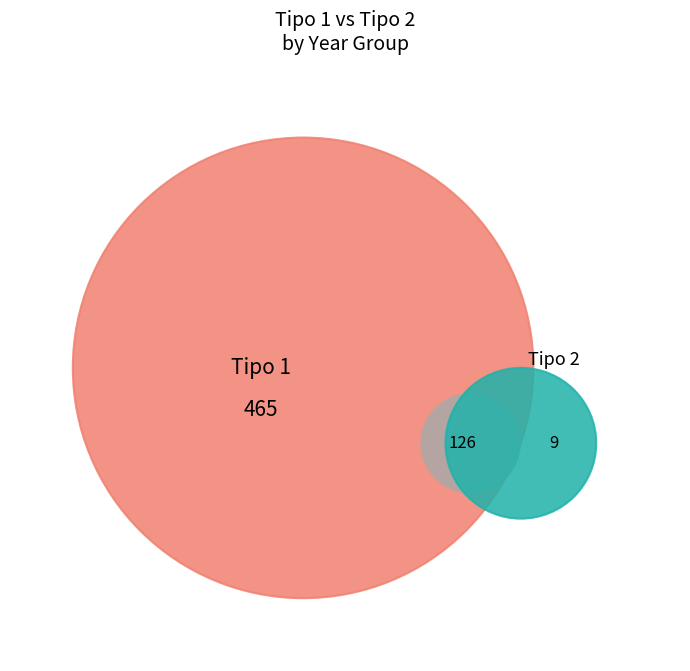

Is 2023 the majority of the pie?

No